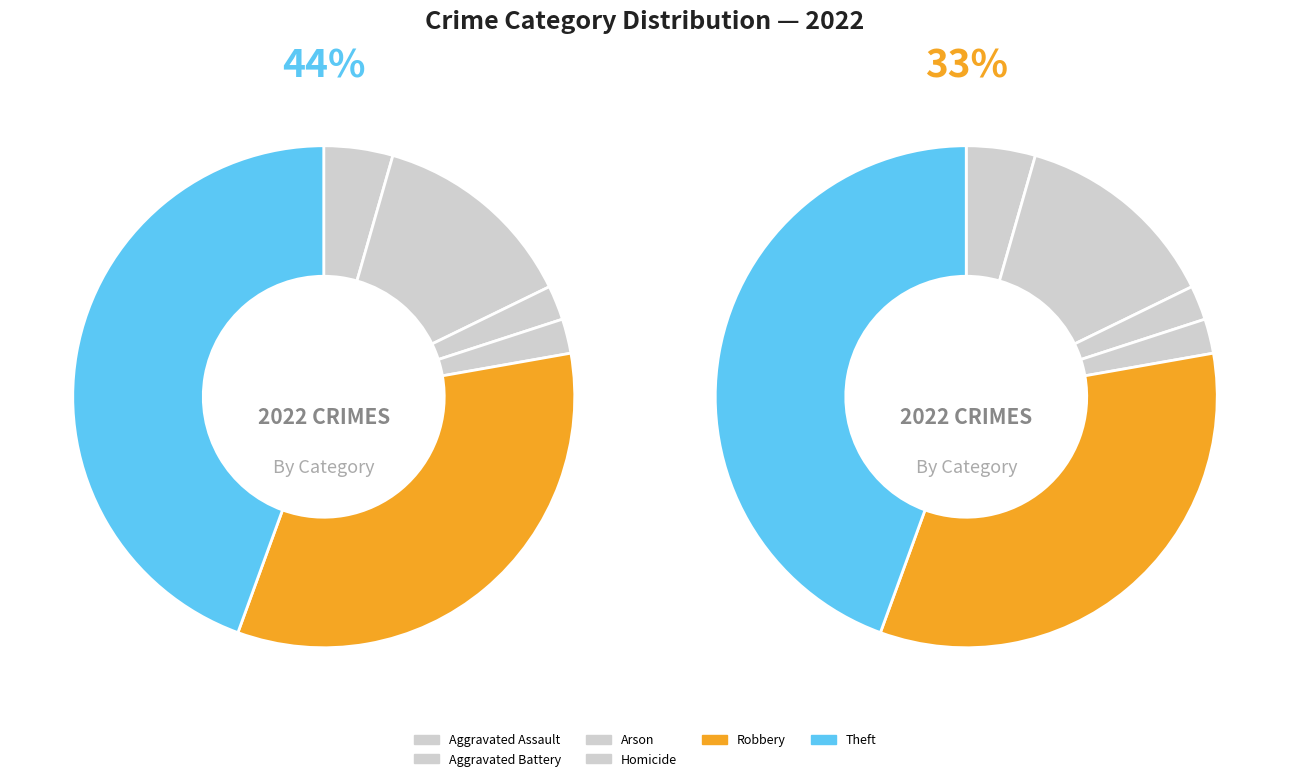

Which slice is the largest?

Theft